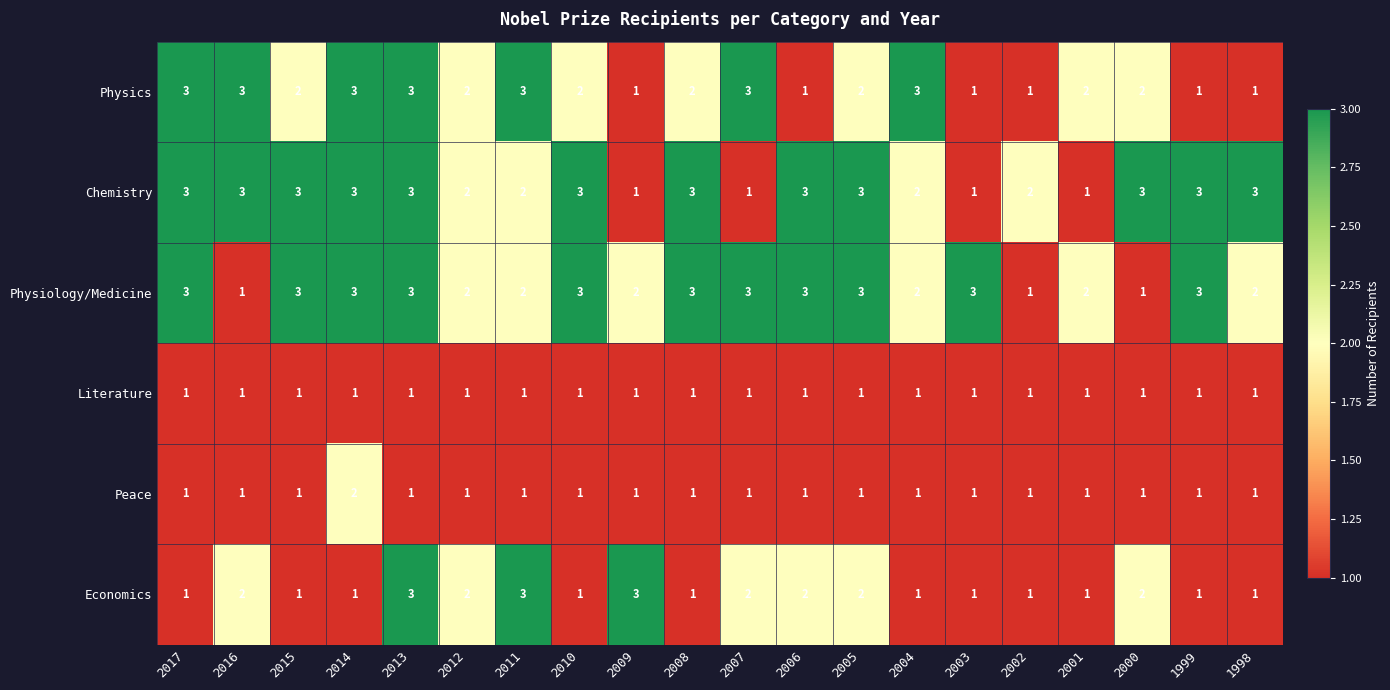

The value of Physics at 2007 is 3. True or false?

True